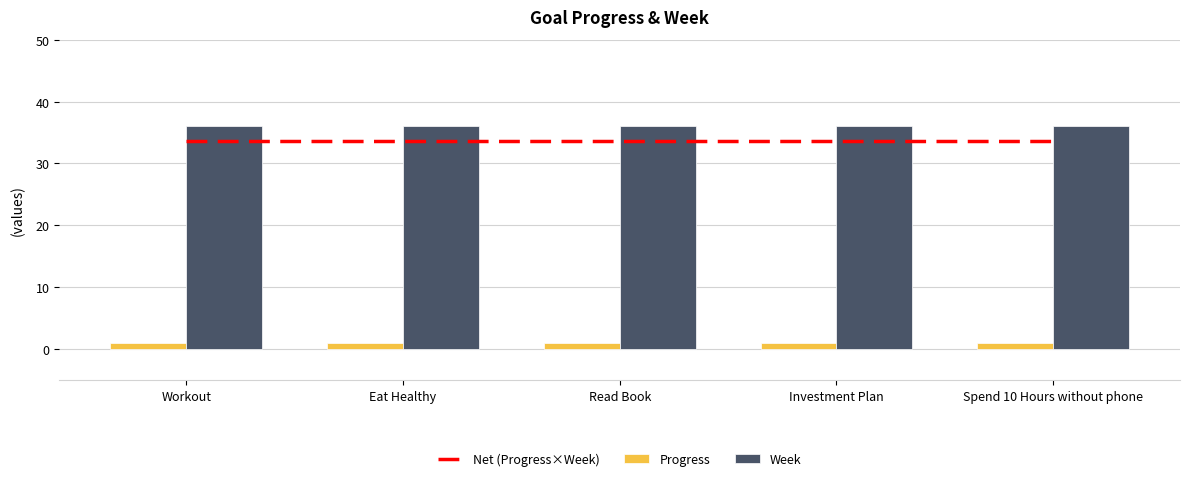

The value of Week at Spend 10 Hours without phone is 11.8. True or false?

False